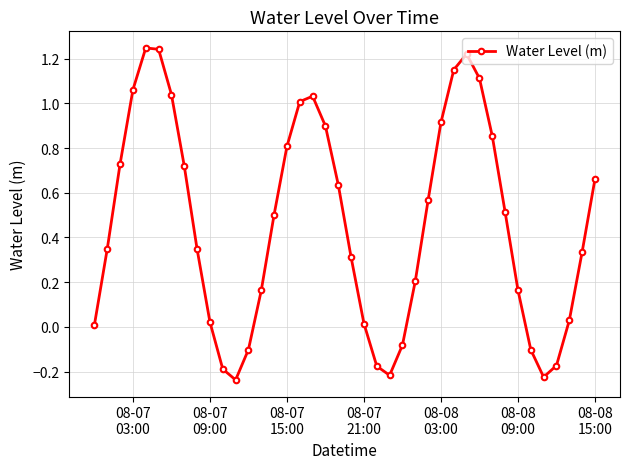

True or false: there are more than 0 points higher than both neighbors.

True